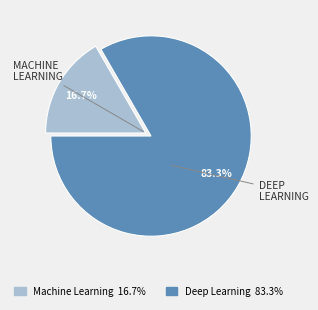

Which has a higher value, Machine Learning 16.7% or Deep Learning 83.3%?

Deep Learning 83.3%